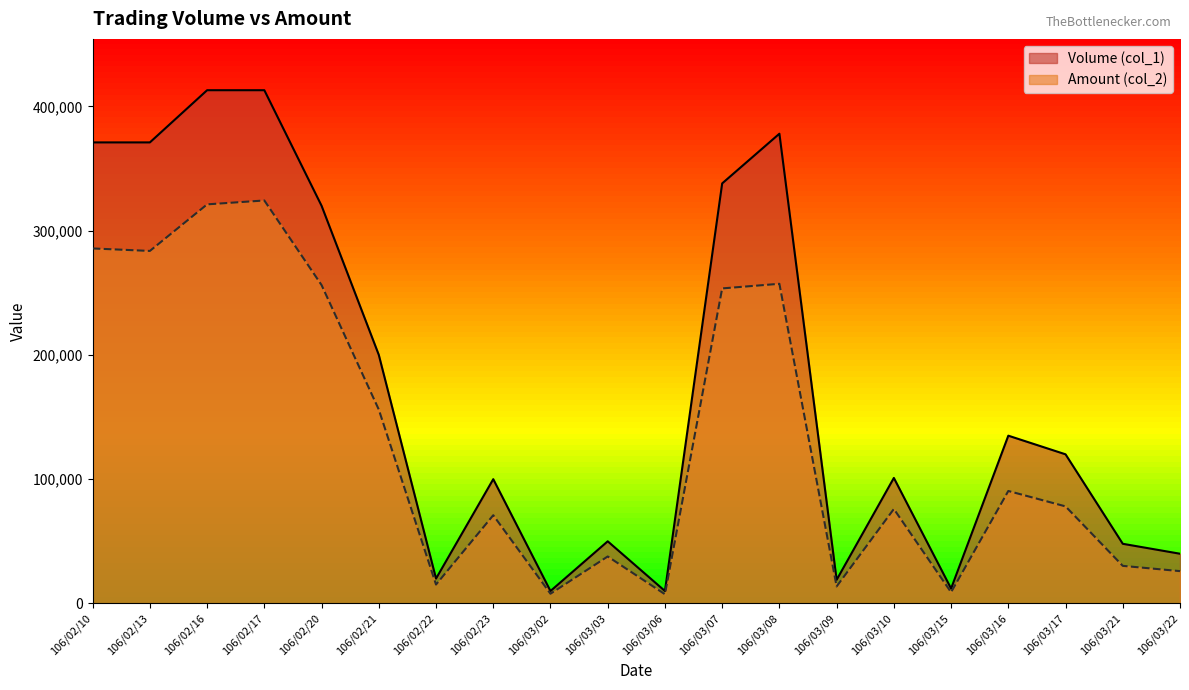

What is the difference between the second highest and minimum values in the Amount (col_2) series?

313740